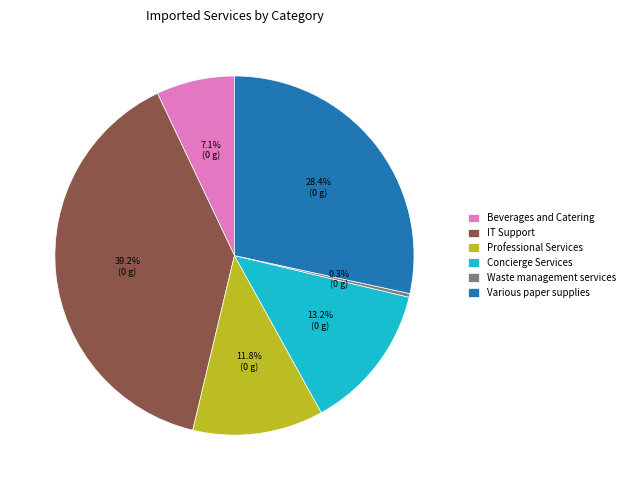

To the nearest percent, what is the average slice percentage?

17%